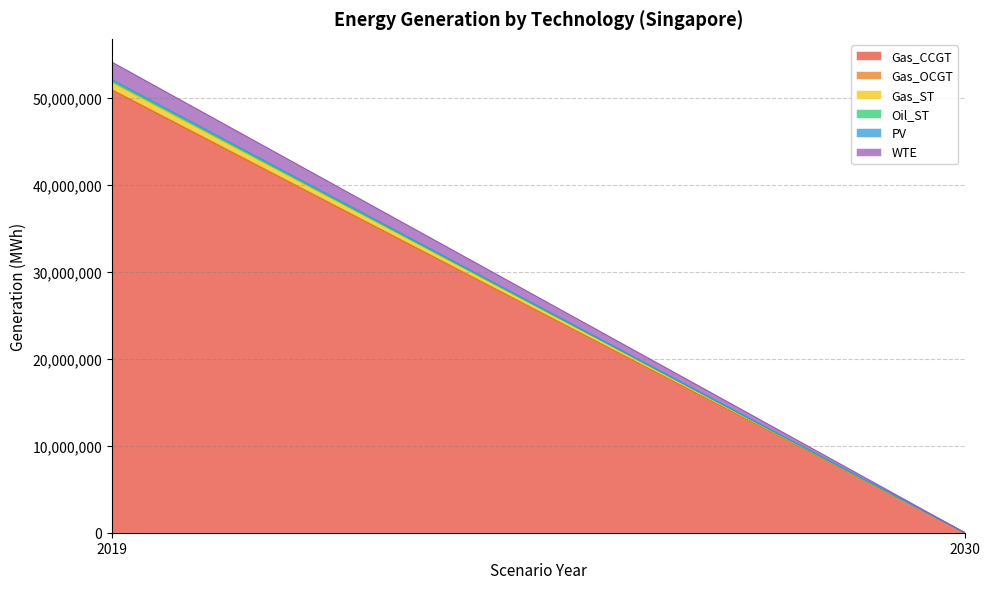

Reading left to right, transcribe all the data shown in this chart.

Gas_CCGT: 50893289.6	0.0
Gas_OCGT: 69379.2	0.0
Gas_ST: 794623.1	0.0
Oil_ST: 190021.9	0.0
PV: 172635.1	0.0
WTE: 2013363.4	0.0